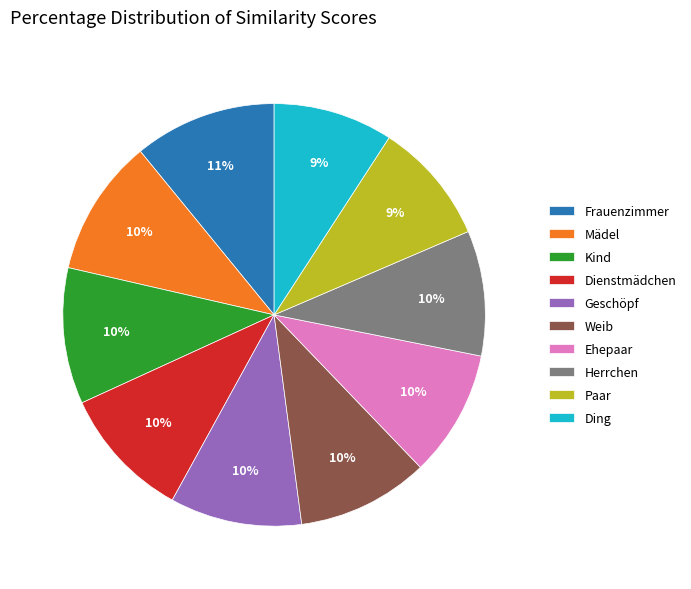

Does Dienstmädchen represent more than half of the total?

No